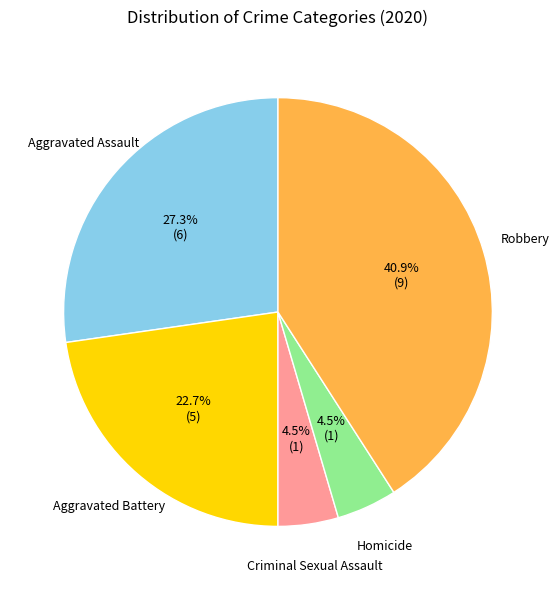

Is there any slice that represents more than half of the pie?

No